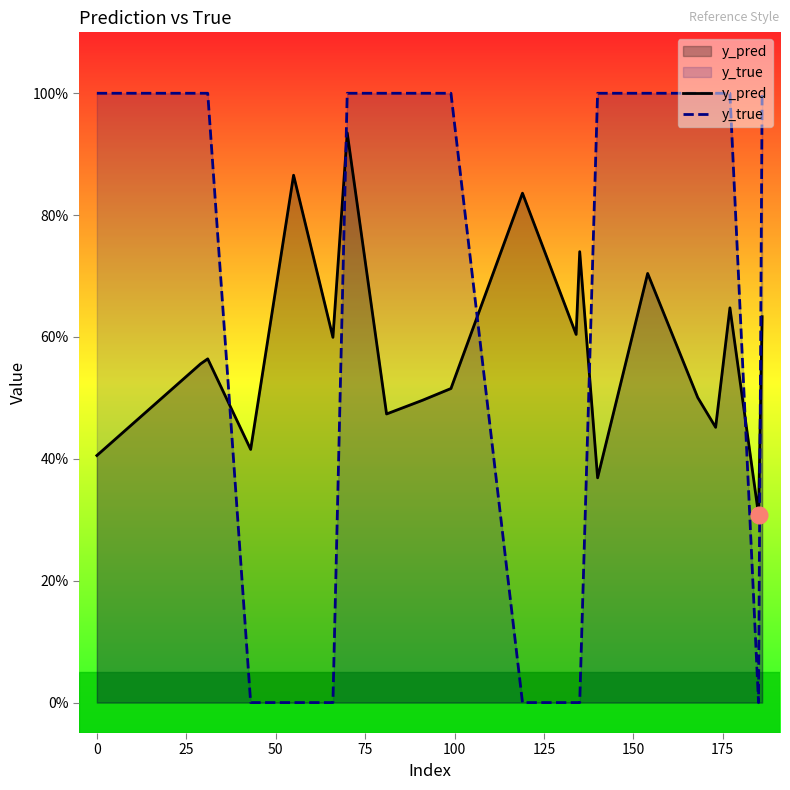

True or false: y_true and y_pred intersect in this chart.

True